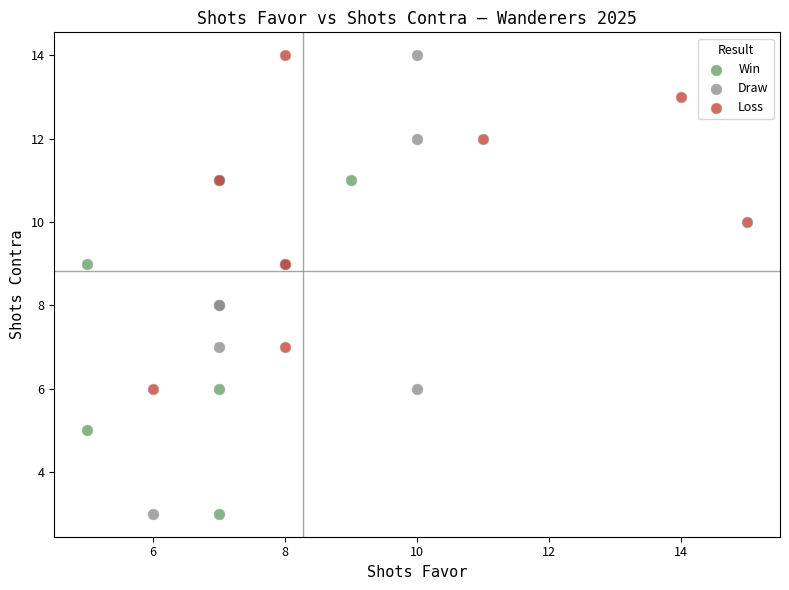

Which series has the widest spread of Y values?

Draw